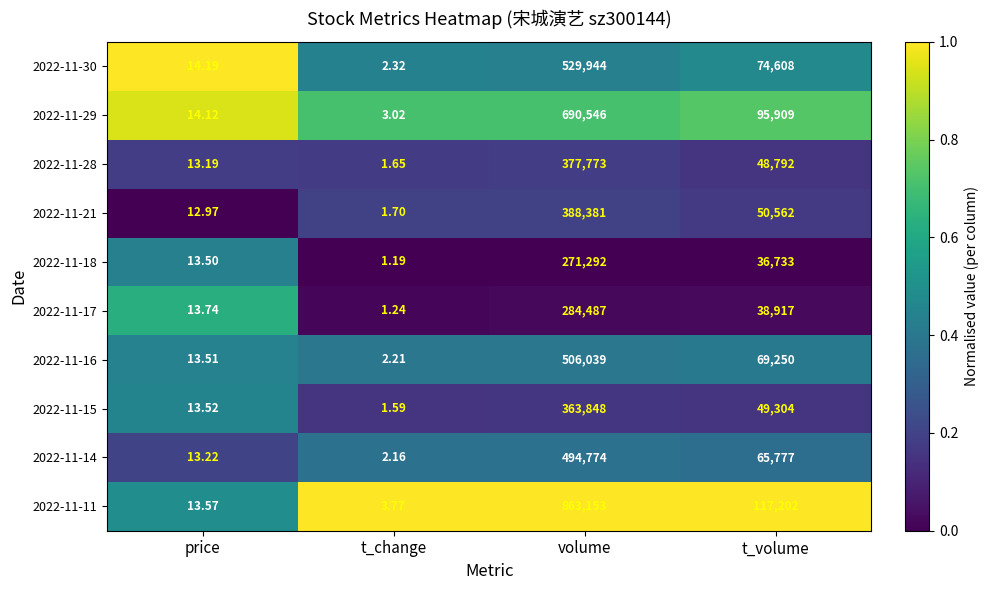

At which category is the sum across all series the highest?

volume